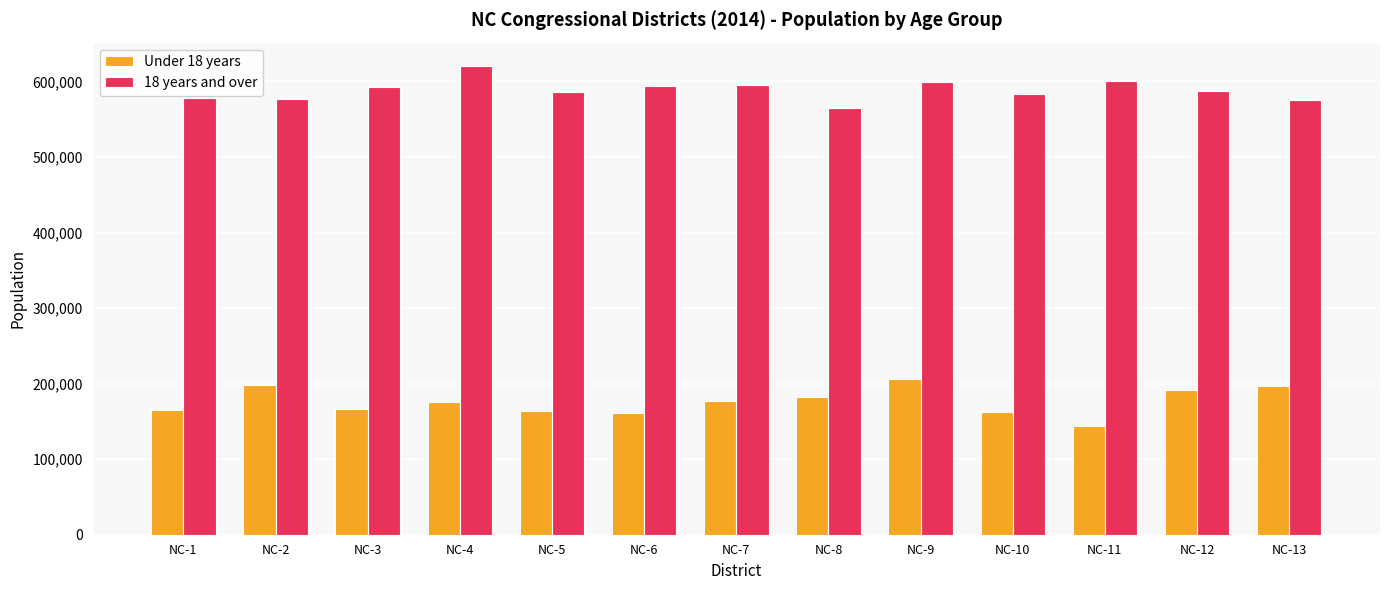

What value does the 18 years and over series have at NC-12, to the nearest 100?

587100